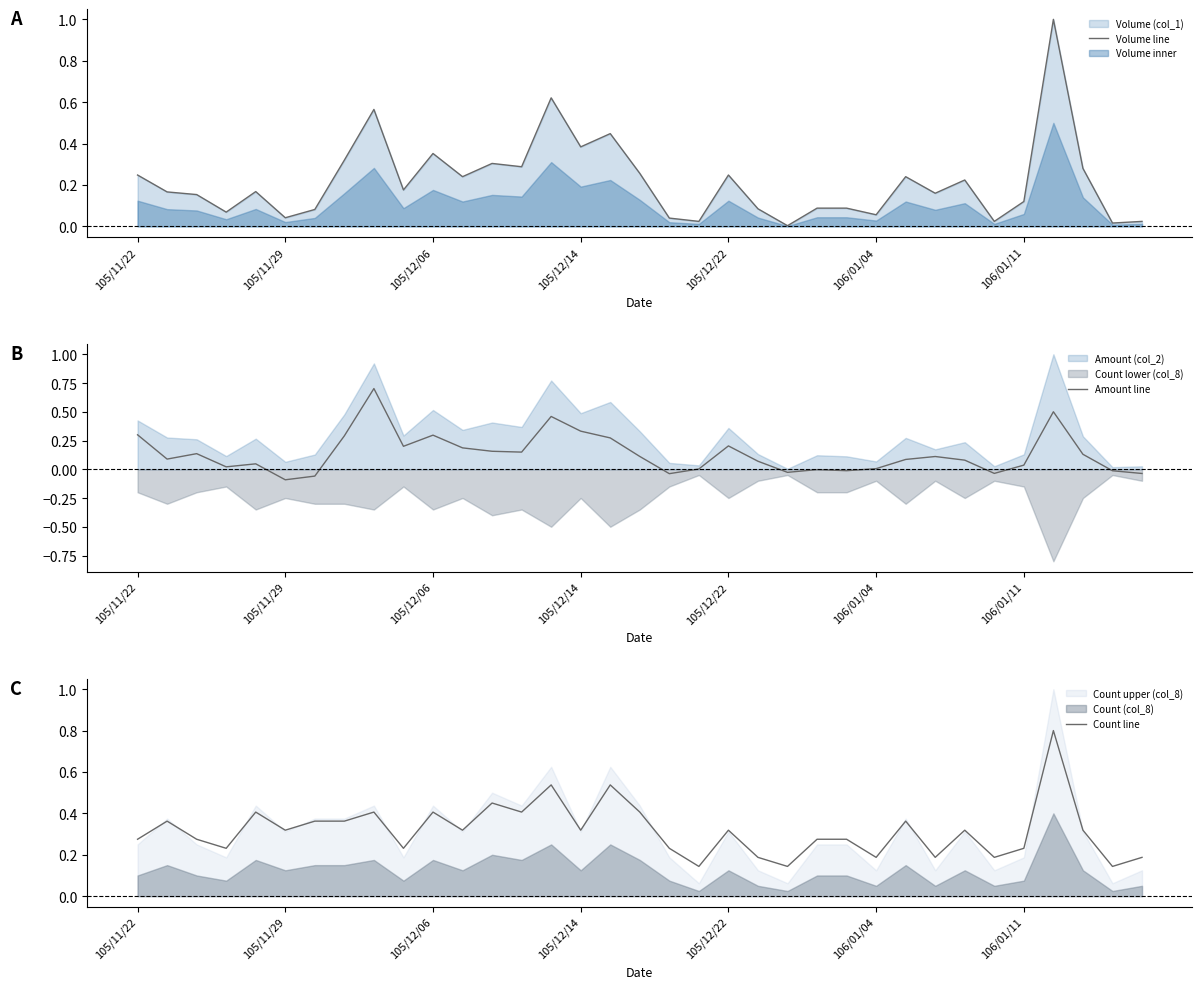

How many intersections are there between Count line and Volume line?

6